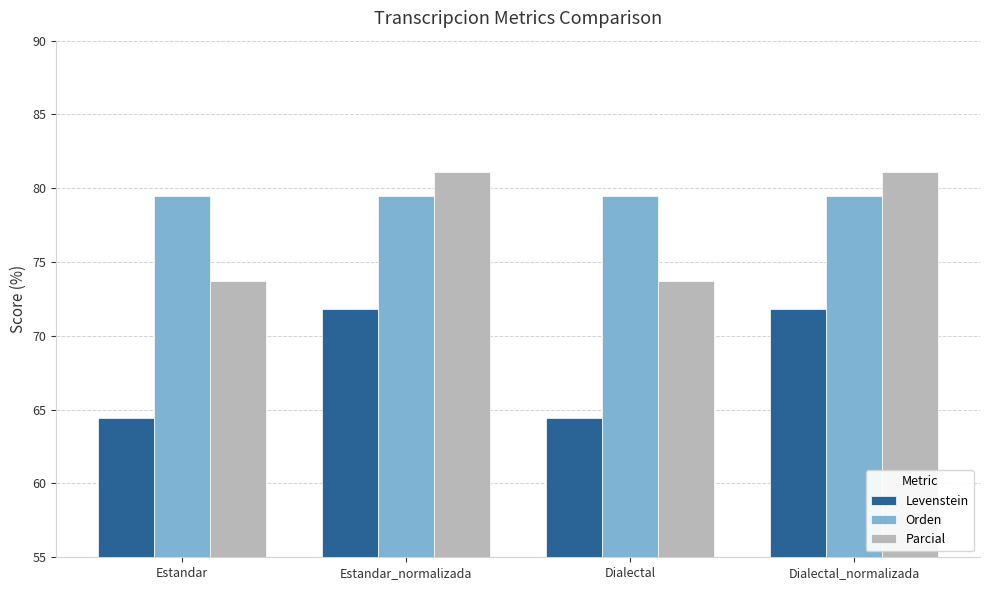

How many values in the Parcial series are below 81?

2